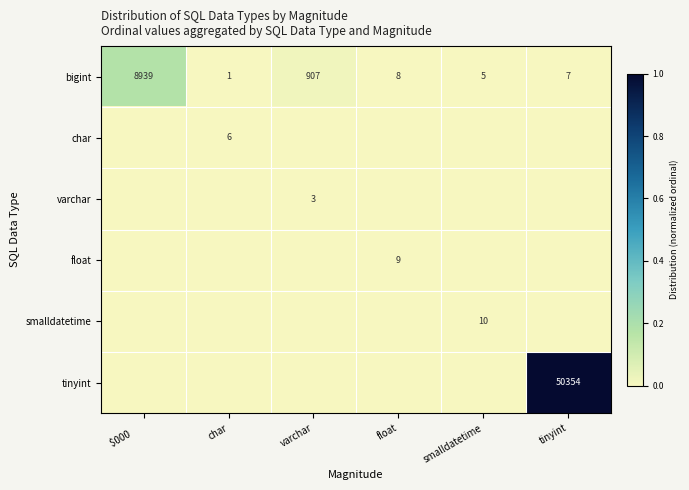

Where does the bigint series first go above 8?

$000      